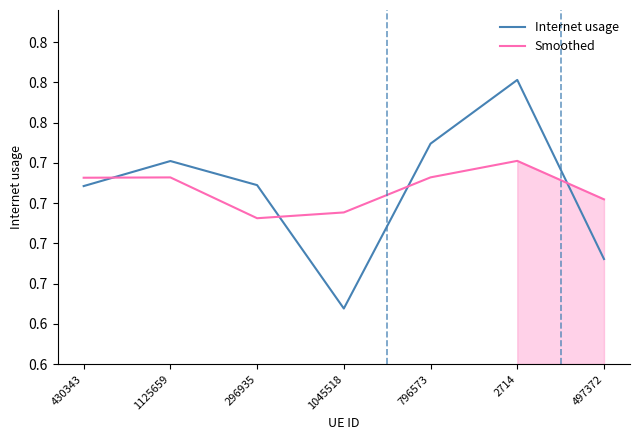

What is the approximate value of Internet usage at 1045518?

0.6